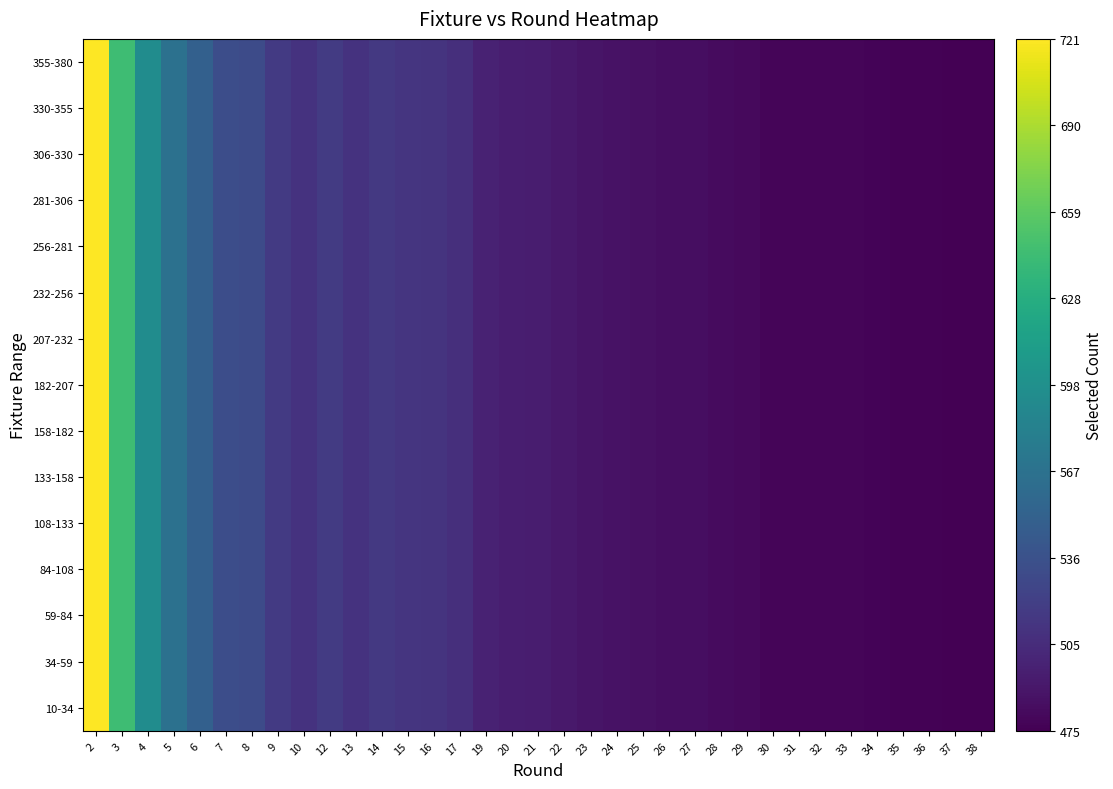

Reading right to left, list all the values displayed in this chart.

row_0: 475	475	476	476	477	478	478	478	478	481	482	484	484	486	487	489	492	495	496	499	508	512	513	516	511	518	511	517	531	533	550	567	595	645	721
row_1: 475	475	476	476	477	478	478	478	478	481	482	484	484	486	487	489	492	495	496	499	508	512	513	516	511	518	511	517	531	533	550	567	595	645	721
row_2: 475	475	476	476	477	478	478	478	478	481	482	484	484	486	487	489	492	495	496	499	508	512	513	516	511	518	511	517	531	533	550	567	595	645	721
row_3: 475	475	476	476	477	478	478	478	478	481	482	484	484	486	487	489	492	495	496	499	508	512	513	516	511	518	511	517	531	533	550	567	595	645	721
row_4: 475	475	476	476	477	478	478	478	478	481	482	484	484	486	487	489	492	495	496	499	508	512	513	516	511	518	511	517	531	533	550	567	595	645	721
row_5: 475	475	476	476	477	478	478	478	478	481	482	484	484	486	487	489	492	495	496	499	508	512	513	516	511	518	511	517	531	533	550	567	595	645	721
row_6: 475	475	476	476	477	478	478	478	478	481	482	484	484	486	487	489	492	495	496	499	508	512	513	516	511	518	511	517	531	533	550	567	595	645	721
row_7: 475	475	476	476	477	478	478	478	478	481	482	484	484	486	487	489	492	495	496	499	508	512	513	516	511	518	511	517	531	533	550	567	595	645	721
row_8: 475	475	476	476	477	478	478	478	478	481	482	484	484	486	487	489	492	495	496	499	508	512	513	516	511	518	511	517	531	533	550	567	595	645	721
row_9: 475	475	476	476	477	478	478	478	478	481	482	484	484	486	487	489	492	495	496	499	508	512	513	516	511	518	511	517	531	533	550	567	595	645	721
row_10: 475	475	476	476	477	478	478	478	478	481	482	484	484	486	487	489	492	495	496	499	508	512	513	516	511	518	511	517	531	533	550	567	595	645	721
row_11: 475	475	476	476	477	478	478	478	478	481	482	484	484	486	487	489	492	495	496	499	508	512	513	516	511	518	511	517	531	533	550	567	595	645	721
row_12: 475	475	476	476	477	478	478	478	478	481	482	484	484	486	487	489	492	495	496	499	508	512	513	516	511	518	511	517	531	533	550	567	595	645	721
row_13: 475	475	476	476	477	478	478	478	478	481	482	484	484	486	487	489	492	495	496	499	508	512	513	516	511	518	511	517	531	533	550	567	595	645	721
row_14: 475	475	476	476	477	478	478	478	478	481	482	484	484	486	487	489	492	495	496	499	508	512	513	516	511	518	511	517	531	533	550	567	595	645	721